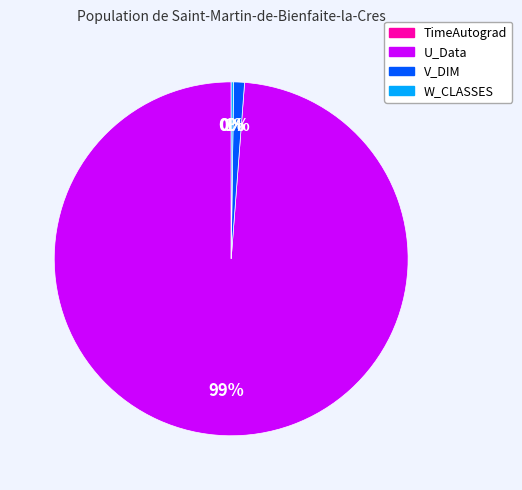

To the nearest percent, what is the average slice percentage?

25%